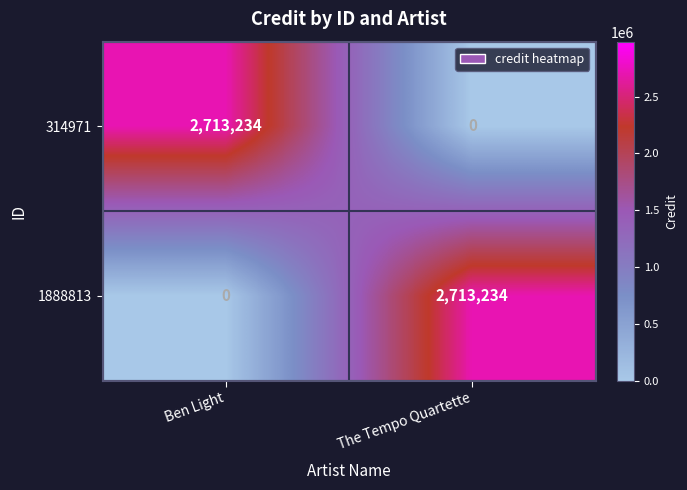

What is the total value across all series at The Tempo Quartette?

2713234